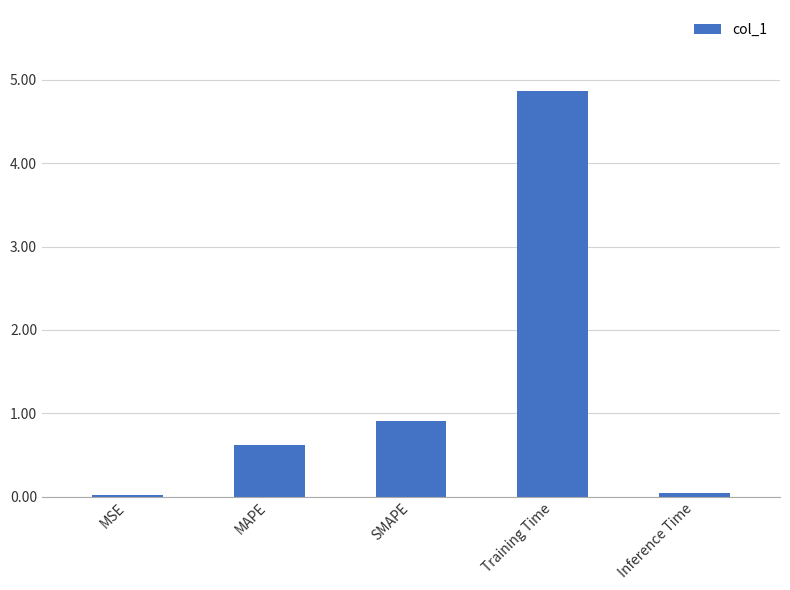

Which has a higher value, Training Time or SMAPE?

Training Time